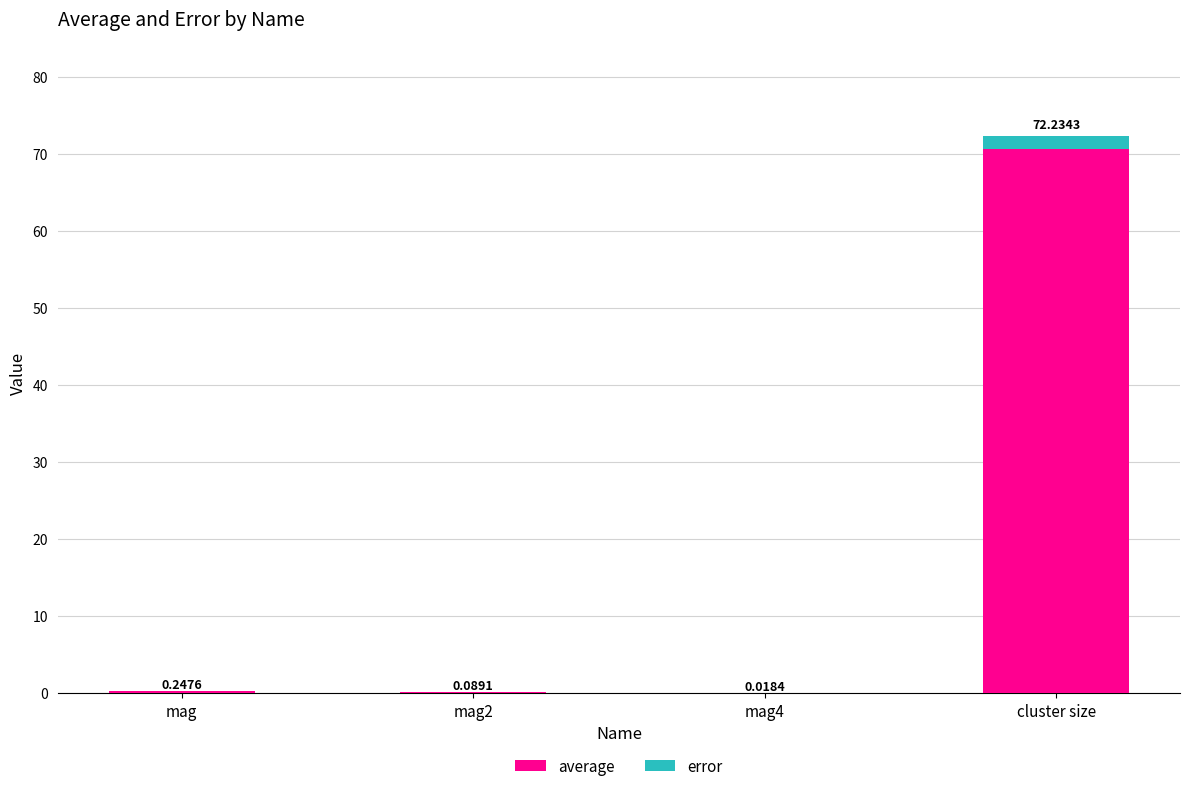

At which category is the sum across all series the highest?

cluster size